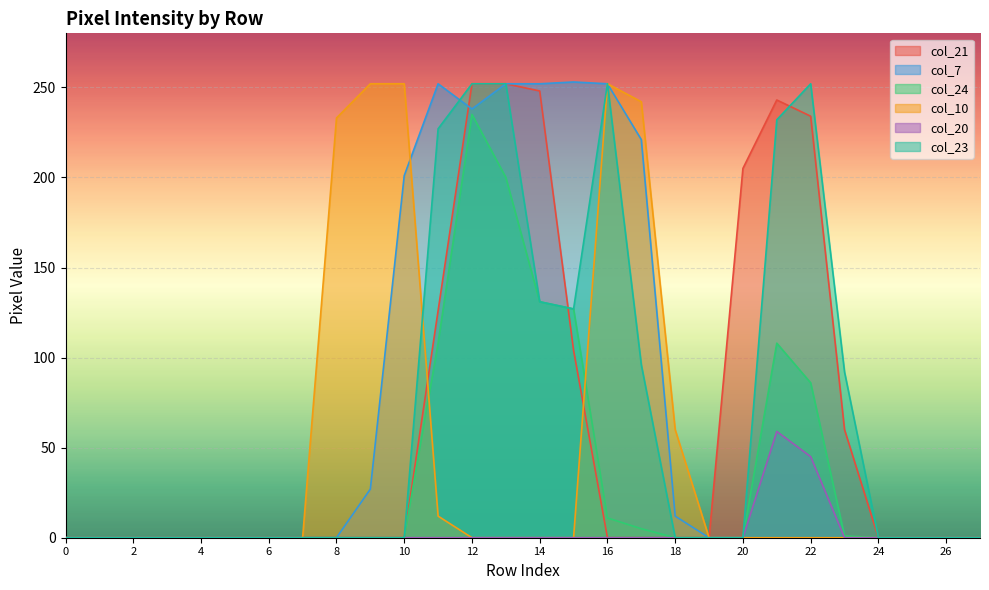

True or false: col_24 has a value of 0 at 24.

True